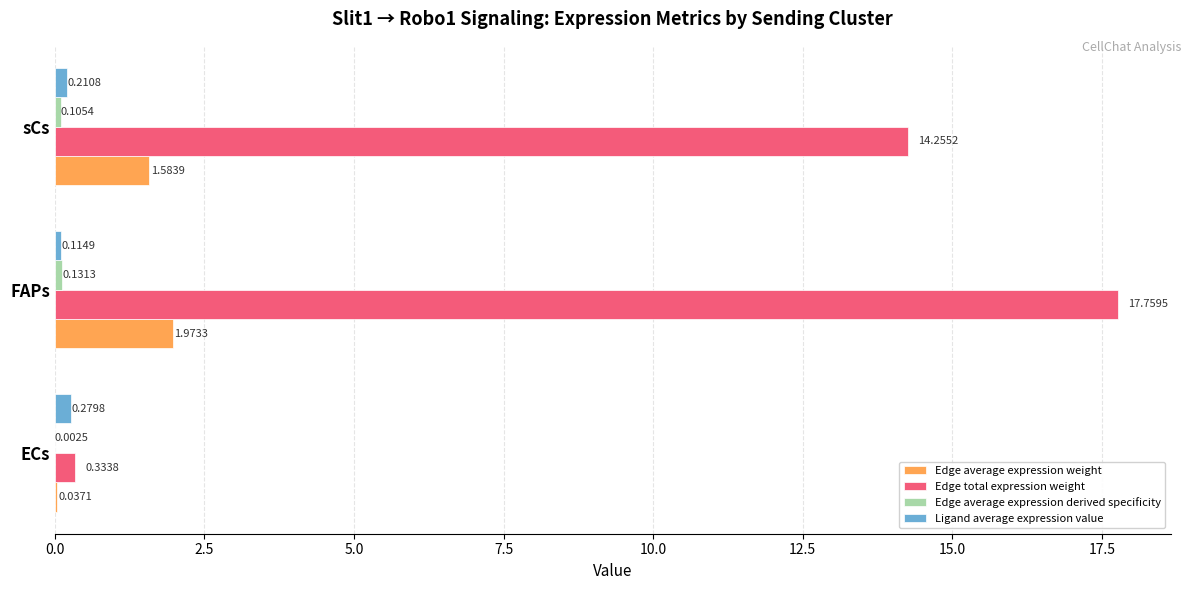

Count the number of categories in the chart.

3